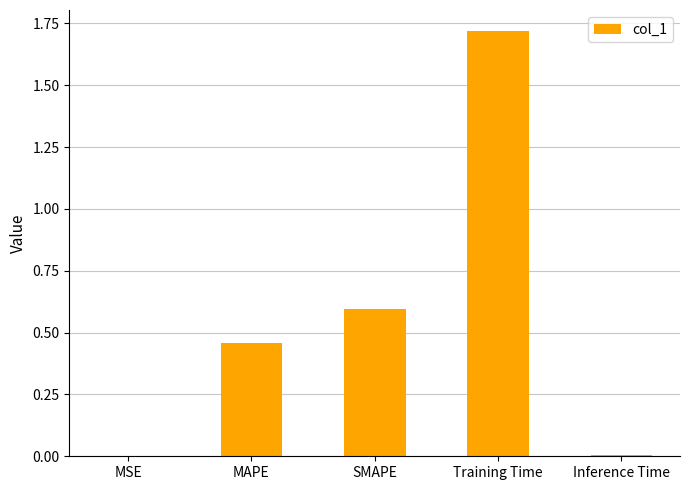

The chart shows a value of 0.0 at MSE. True or false?

True